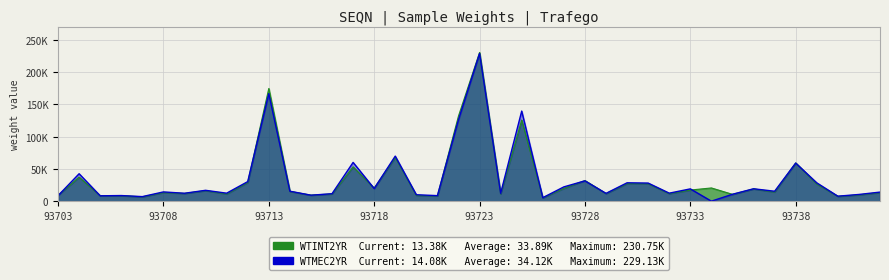

True or false: WTMEC2YR has a value of 21674.1 at 93714.

False